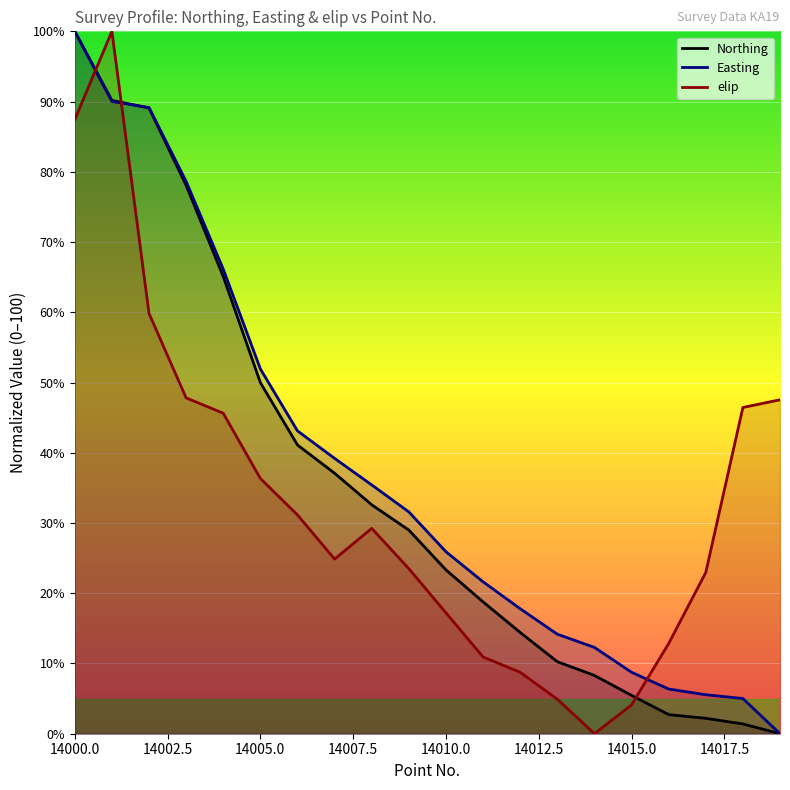

What is the difference between the highest and lowest values at 14009?

2.6